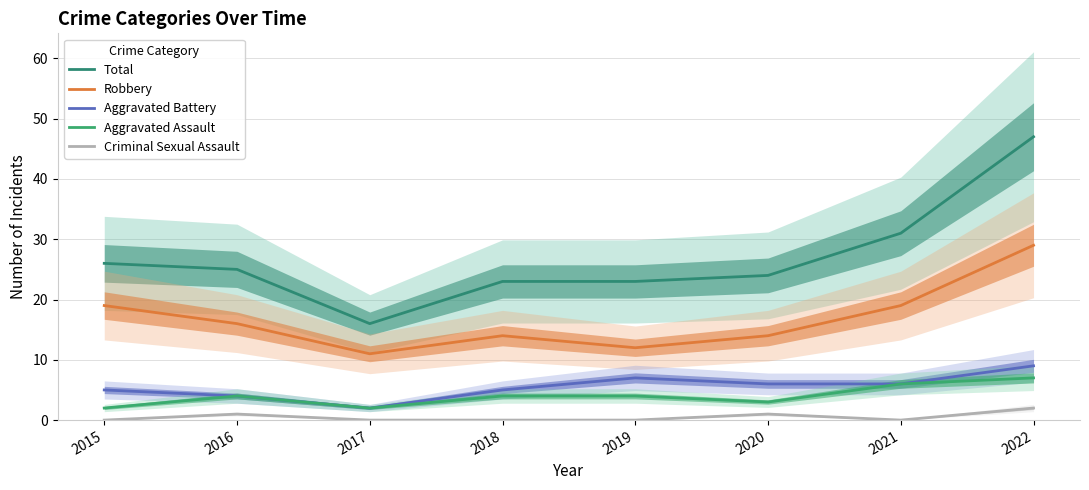

True or false: Aggravated Assault and Criminal Sexual Assault cross at least once.

False